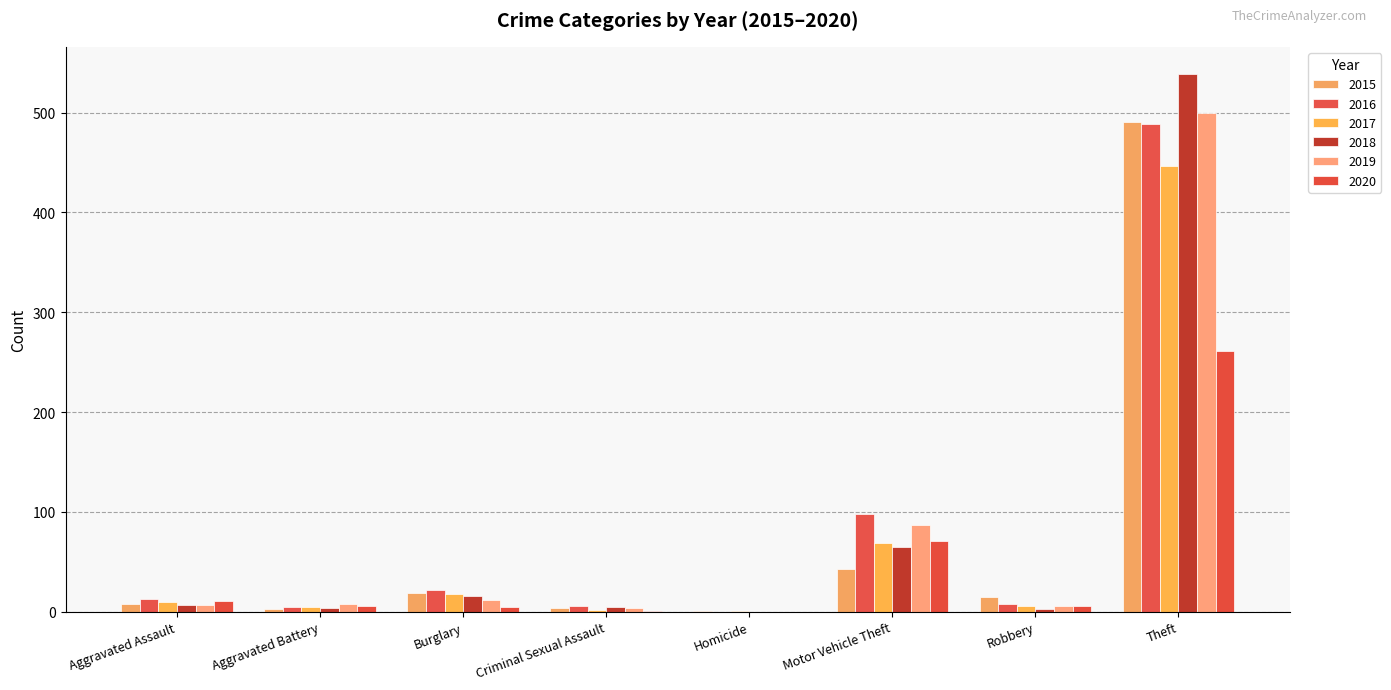

Count the number of categories in the chart.

8